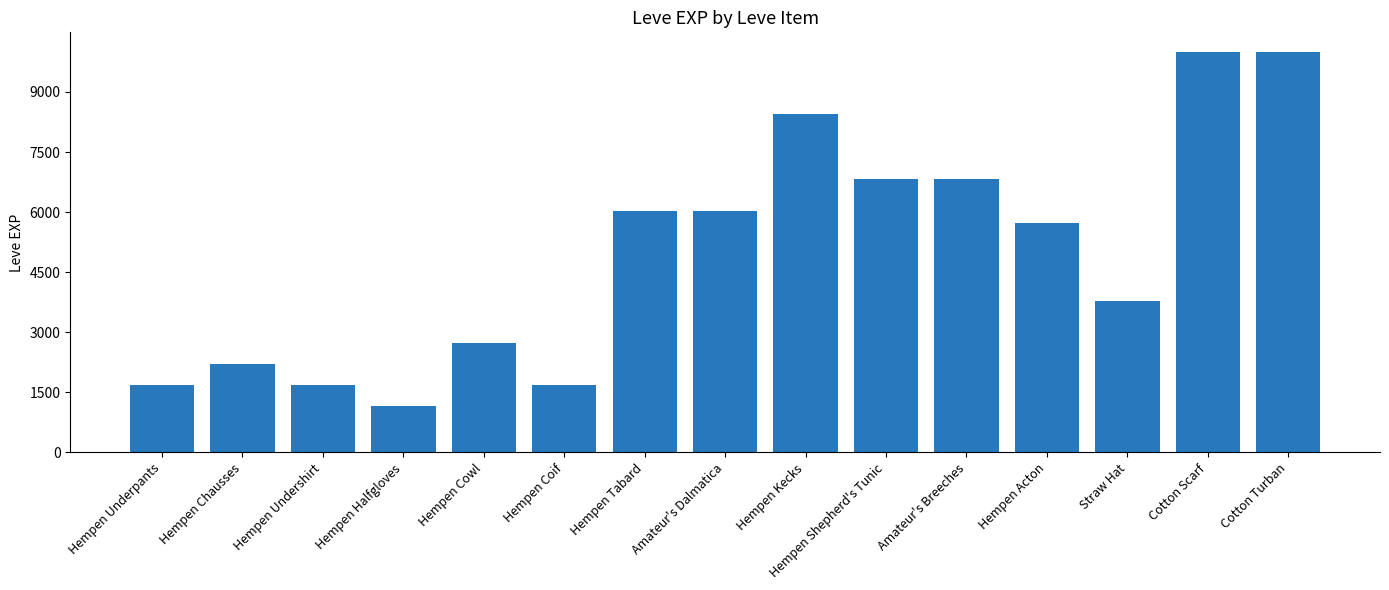

Reading left to right, transcribe all the data shown in this chart.

Hempen Underpants=1690	Hempen Chausses=2220	Hempen Undershirt=1690	Hempen Halfgloves=1160	Hempen Cowl=2740	Hempen Coif=1690	Hempen Tabard=6030	Amateur's Dalmatica=6030	Hempen Kecks=8460	Hempen Shepherd's Tunic=6840	Amateur's Breeches=6840	Hempen Acton=5730	Straw Hat=3780	Cotton Scarf=9990	Cotton Turban=9990